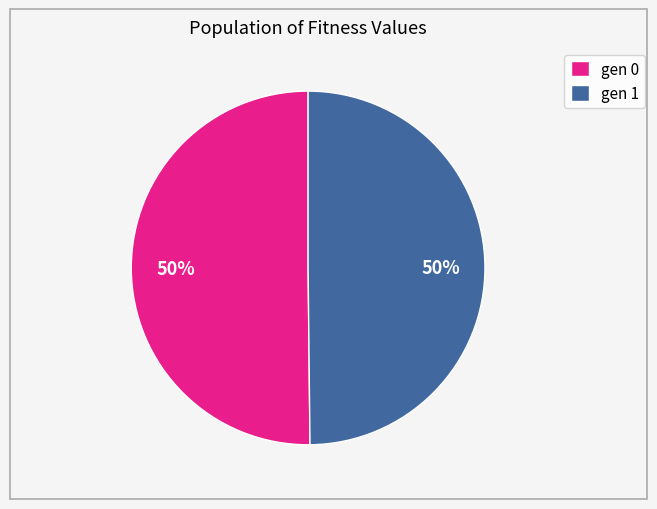

How many slices are in this pie chart?

2